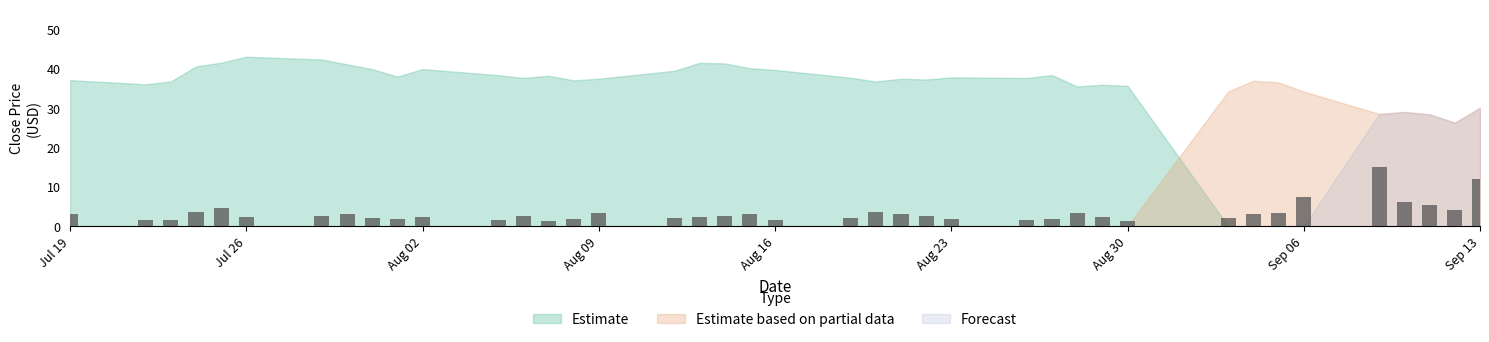

At how many categories does at least one series exceed 39?

12